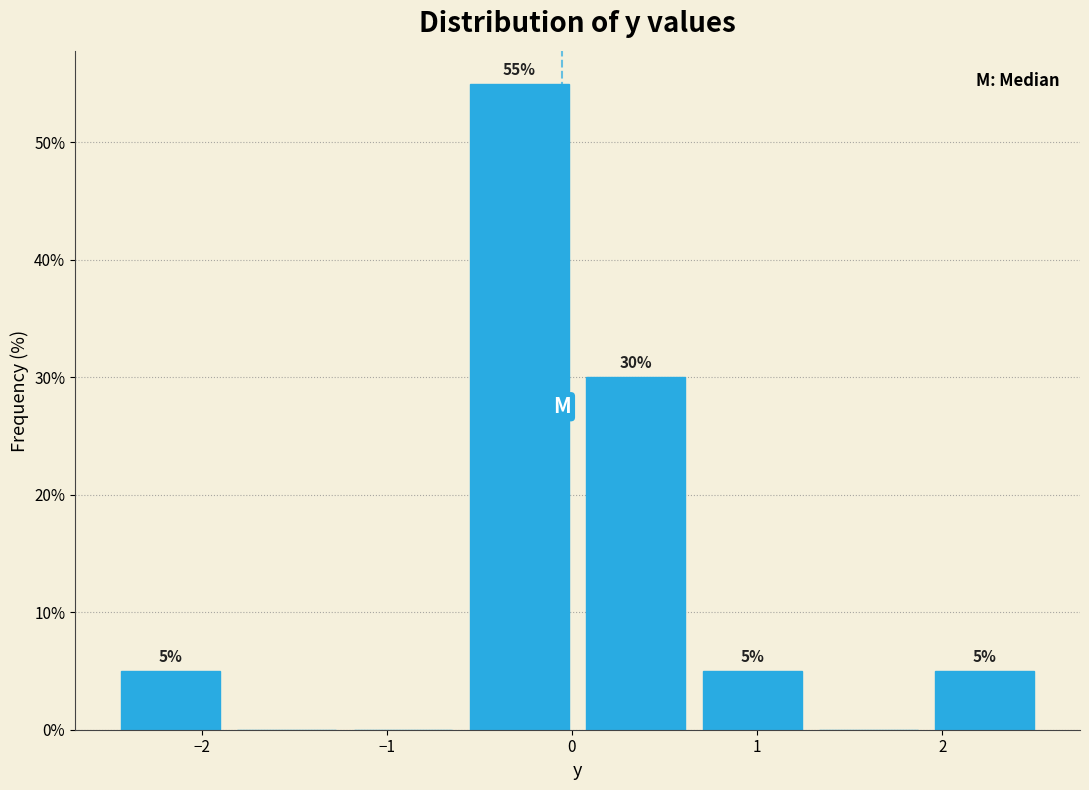

Over which range of the x-axis is the bar tallest?

-0.6 to 0.0